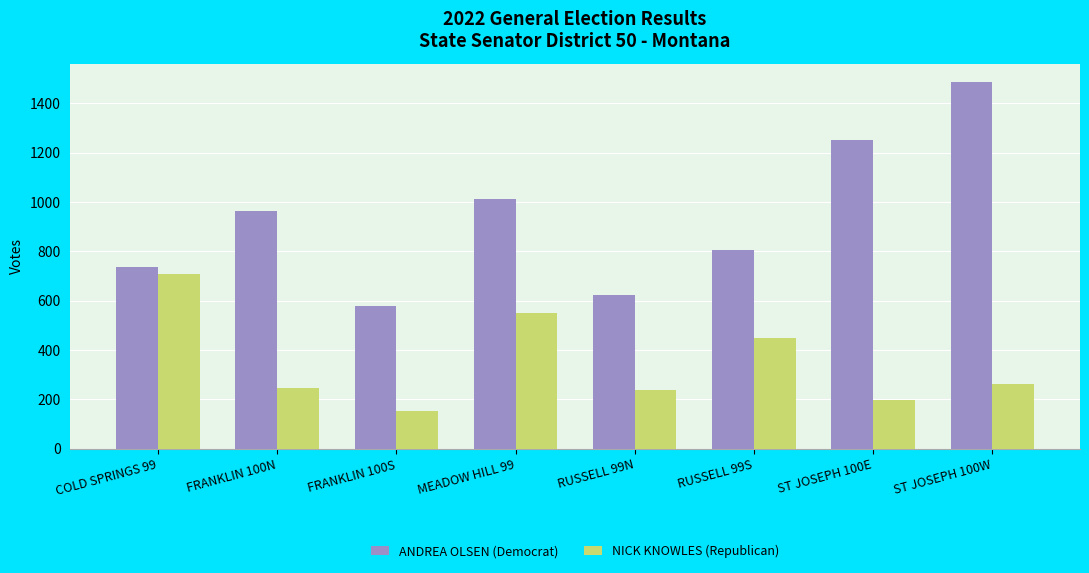

Reading left to right, what are all the values shown in this chart?

ANDREA OLSEN (Democrat): 738	962	577	1011	623	807	1250	1487
NICK KNOWLES (Republican): 709	247	154	551	238	449	198	262